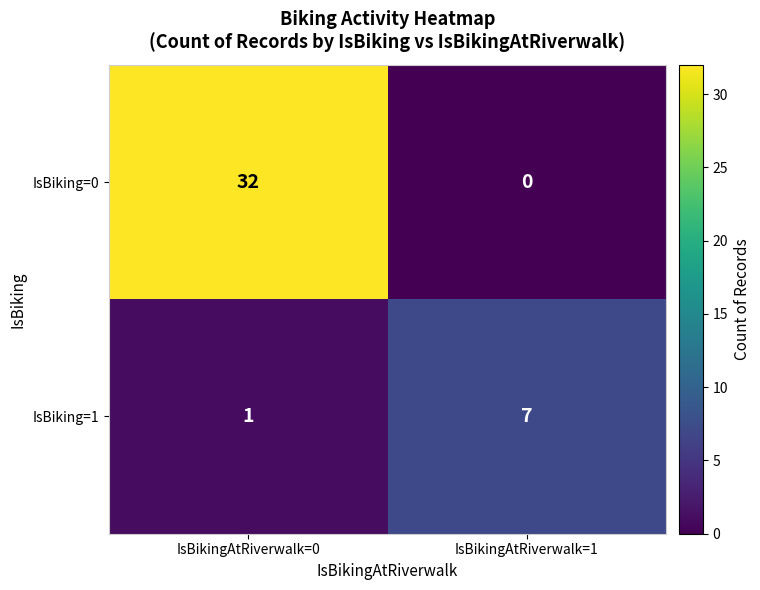

What is the average value of the IsBiking=0 series?

16